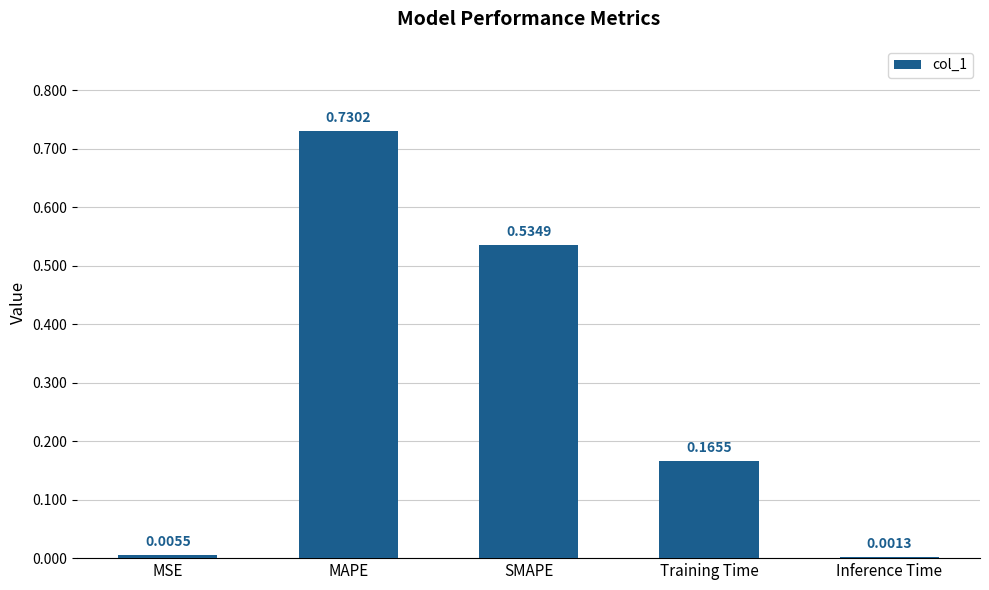

At which category does the chart reach its peak across all series?

MAPE